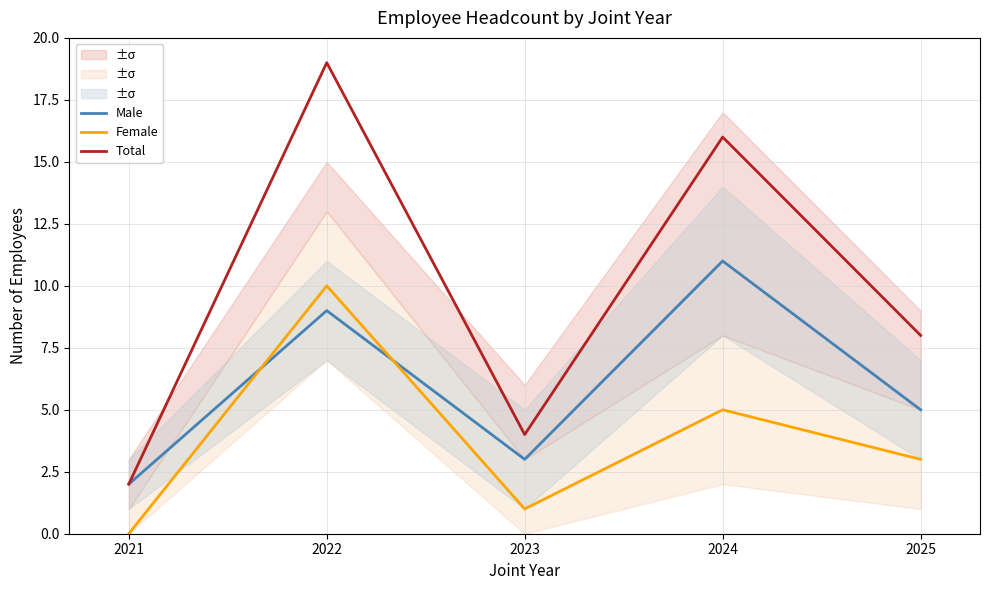

Where is the first local minimum for Total?

2023